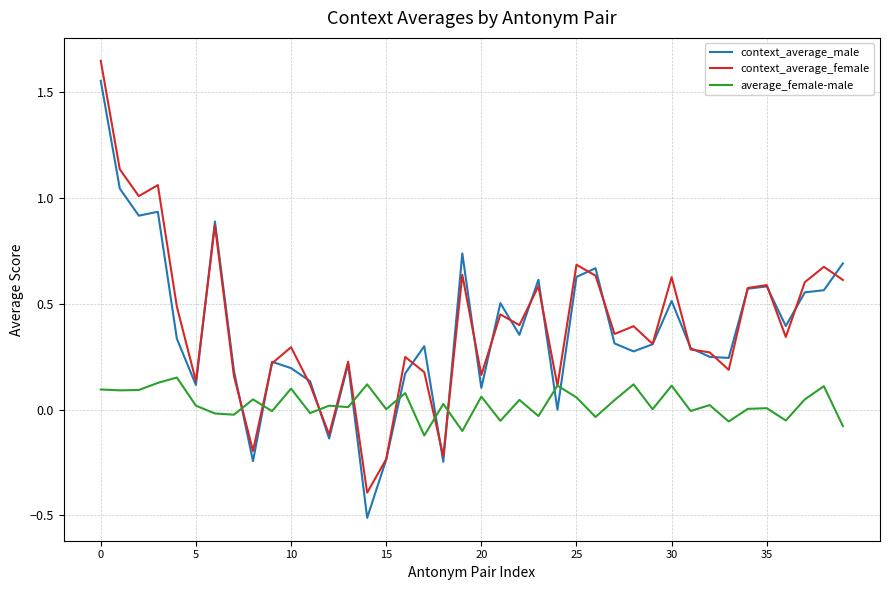

What is the minimum value shown in the chart?

-0.5